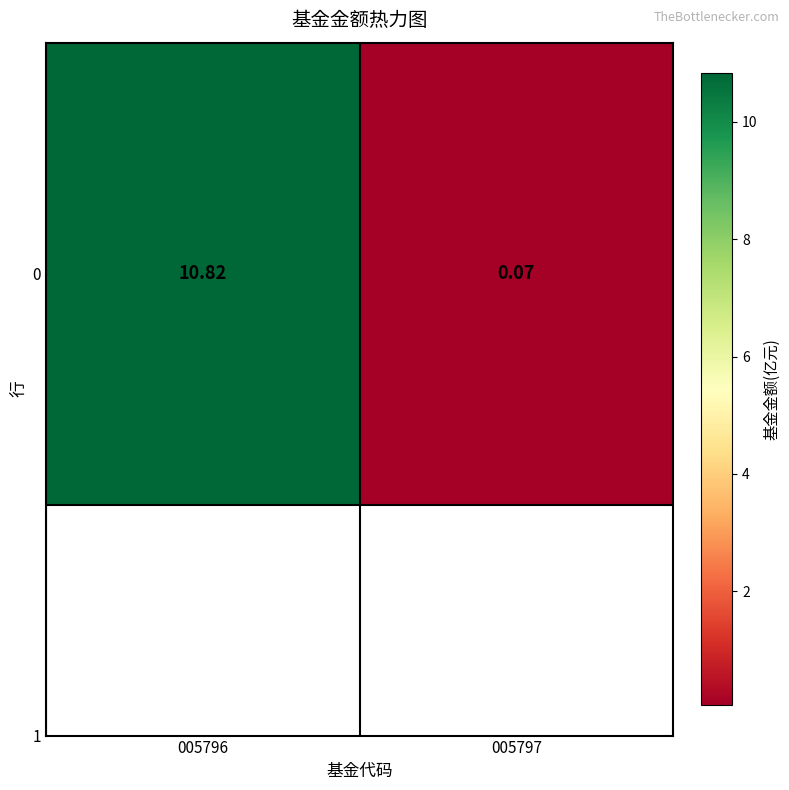

What is the difference between the maximum and minimum values?

10.8